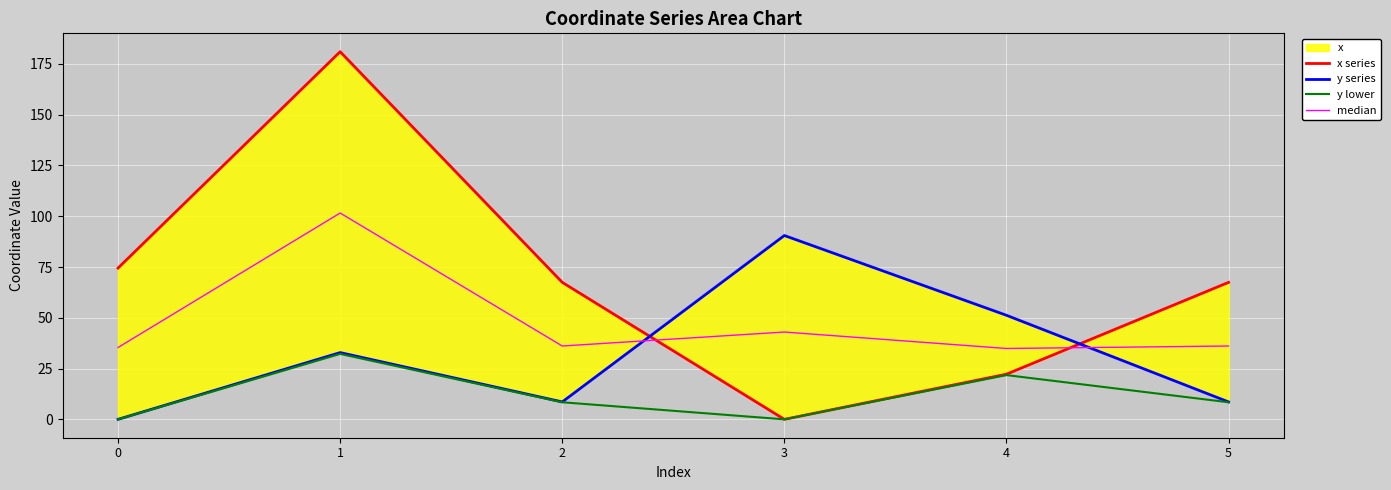

What is the lowest value of the median series?

34.9